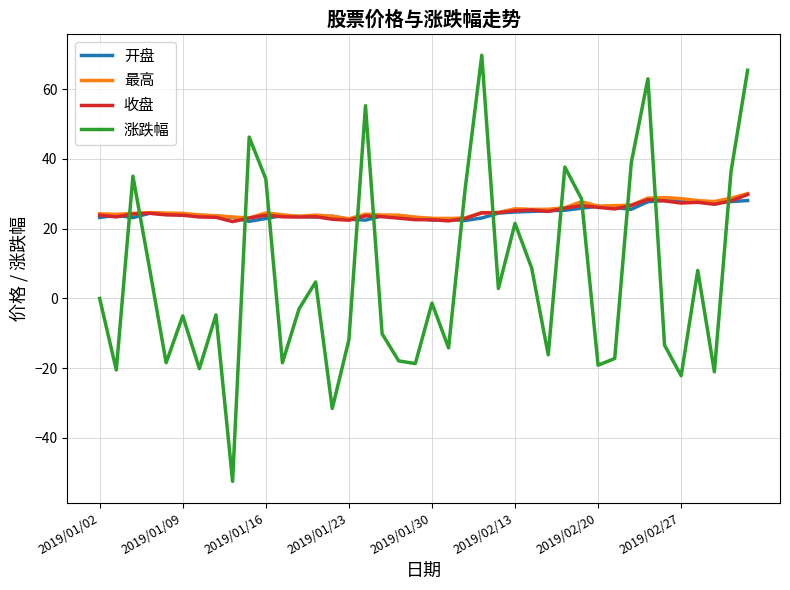

What is the lowest value of the 收盘 series?

22.0